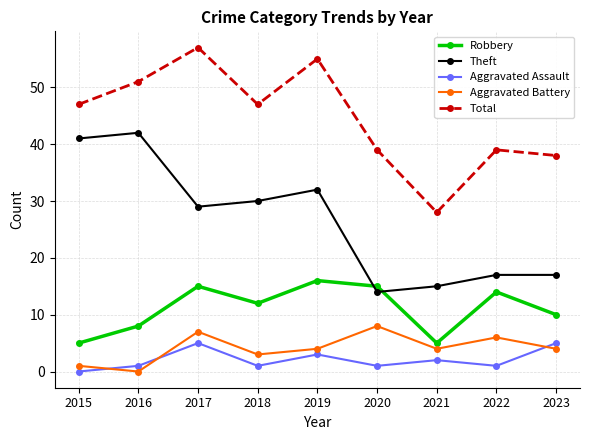

True or false: Total has a value of 39 at 2022.

True